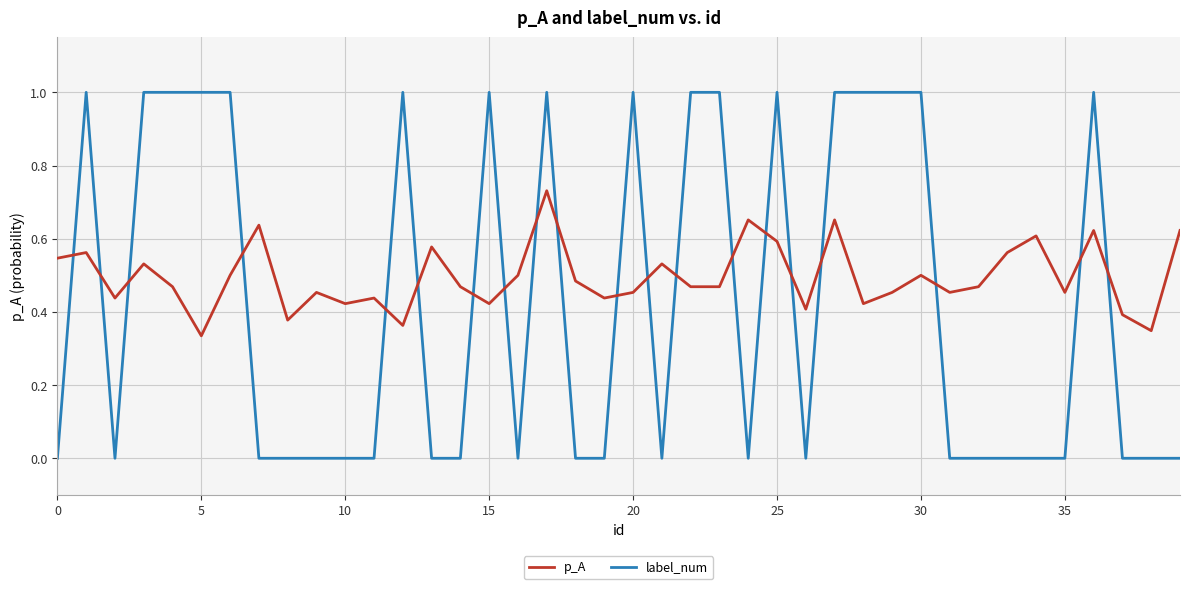

Which series has the largest total across all categories?

p_A